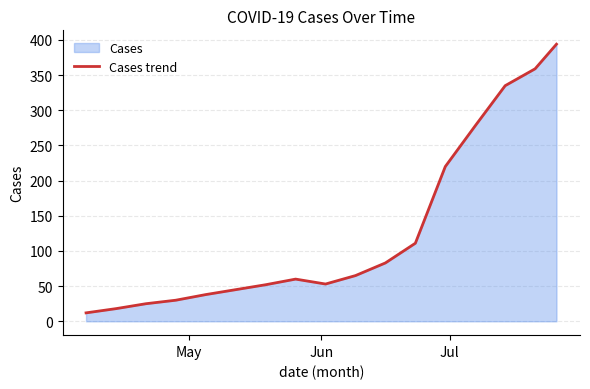

What is the value of the 14th point from the left?

278